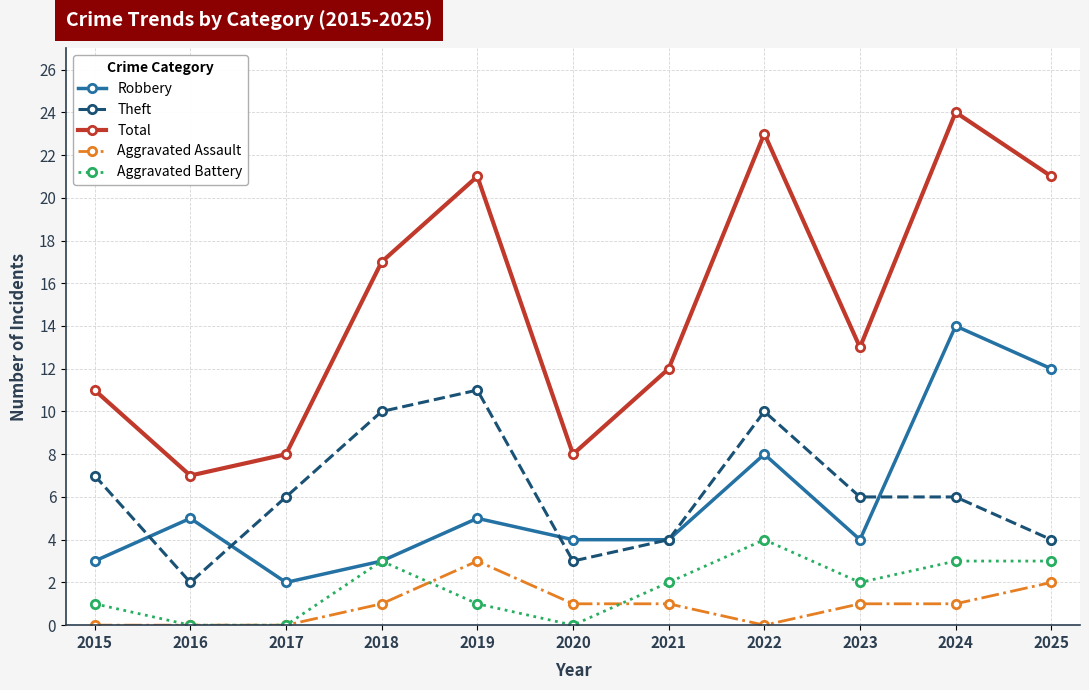

The value of Aggravated Assault at 2018 is 1. True or false?

True